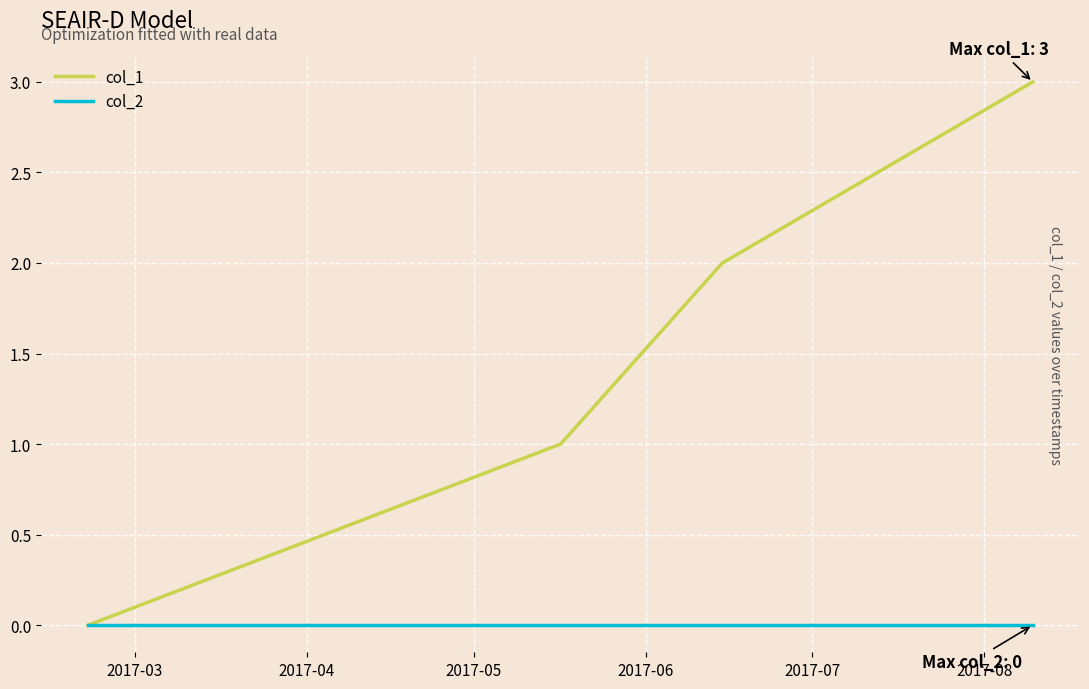

List the series in order of their peak value, highest first.

col_1, col_2